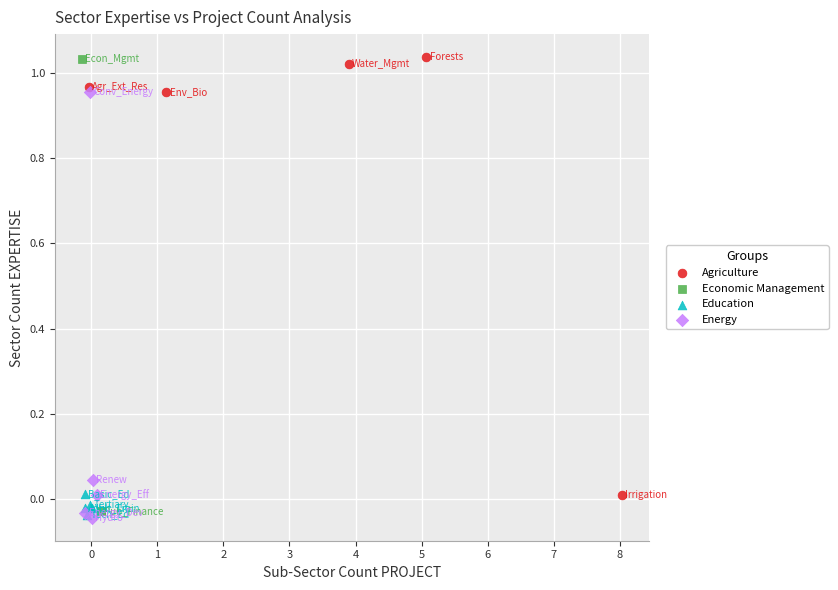

What are all the series names shown in the legend?

Agriculture, Economic Management, Education, Energy